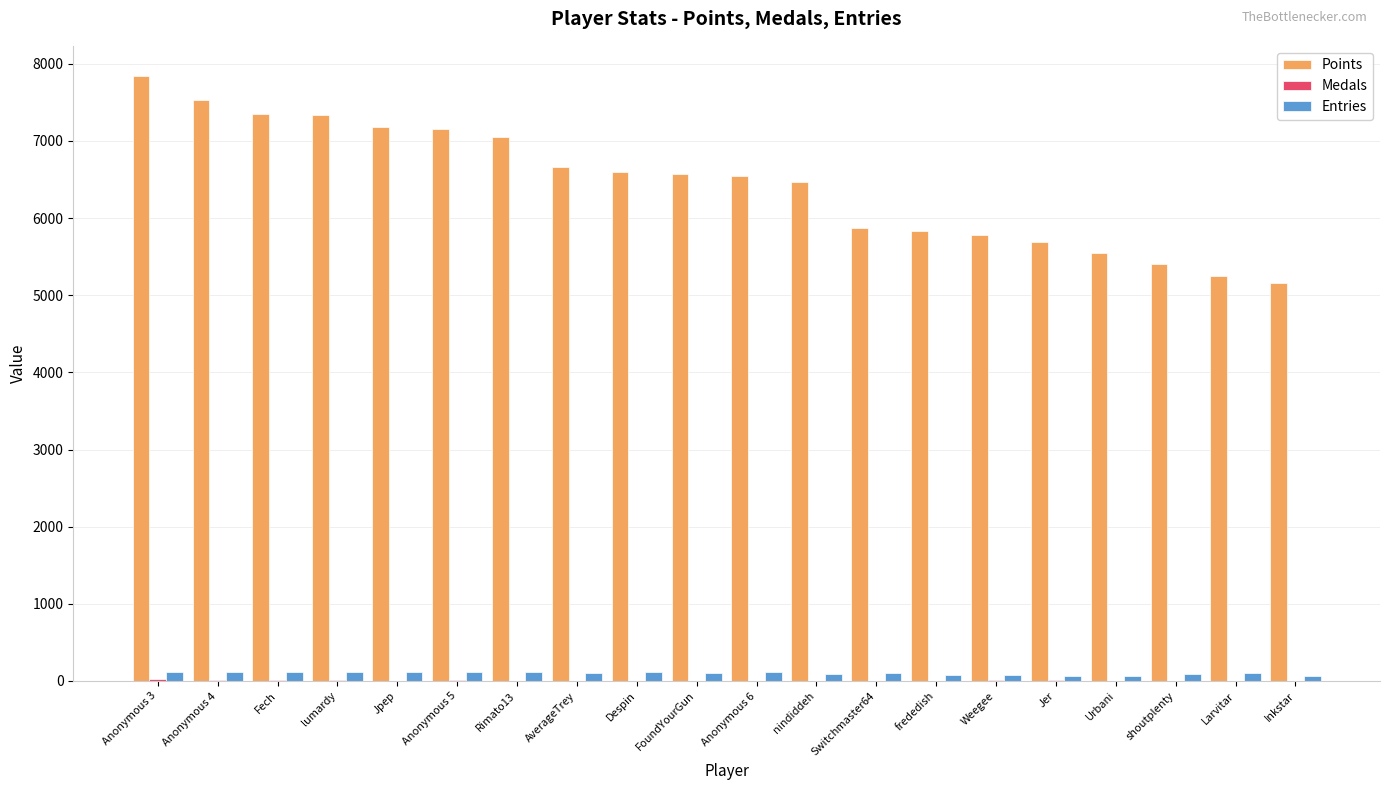

Where does the Points series first go above 6577?

Anonymous 3